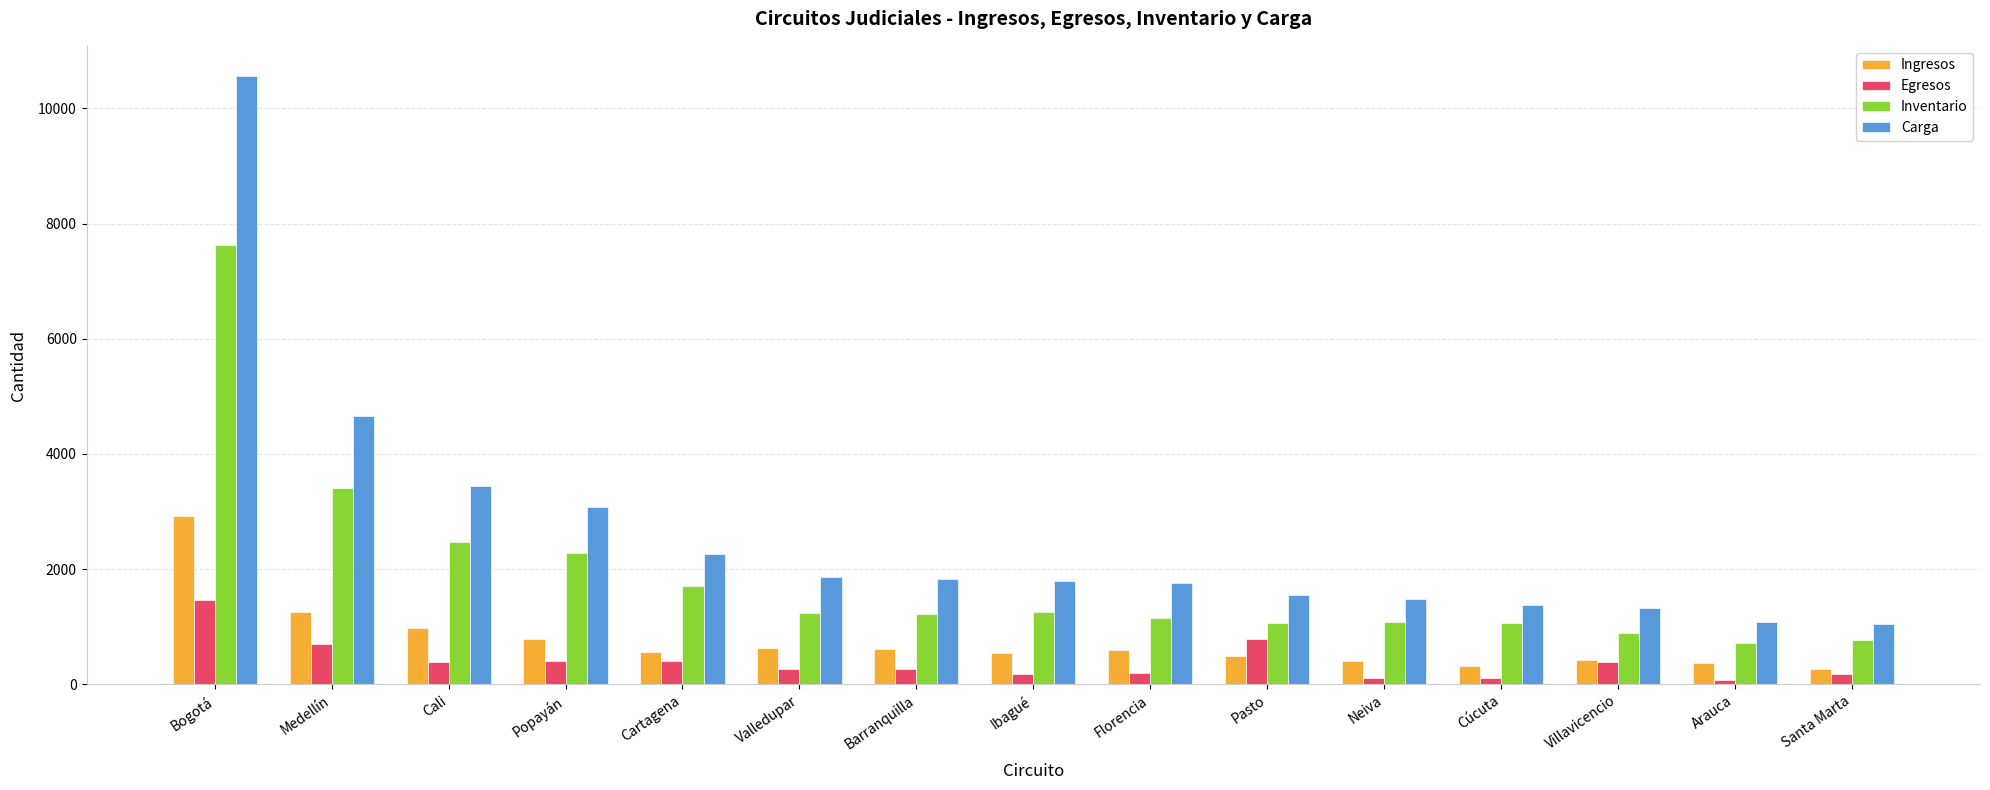

Is it true that Ingresos equals 360 at Arauca?

True